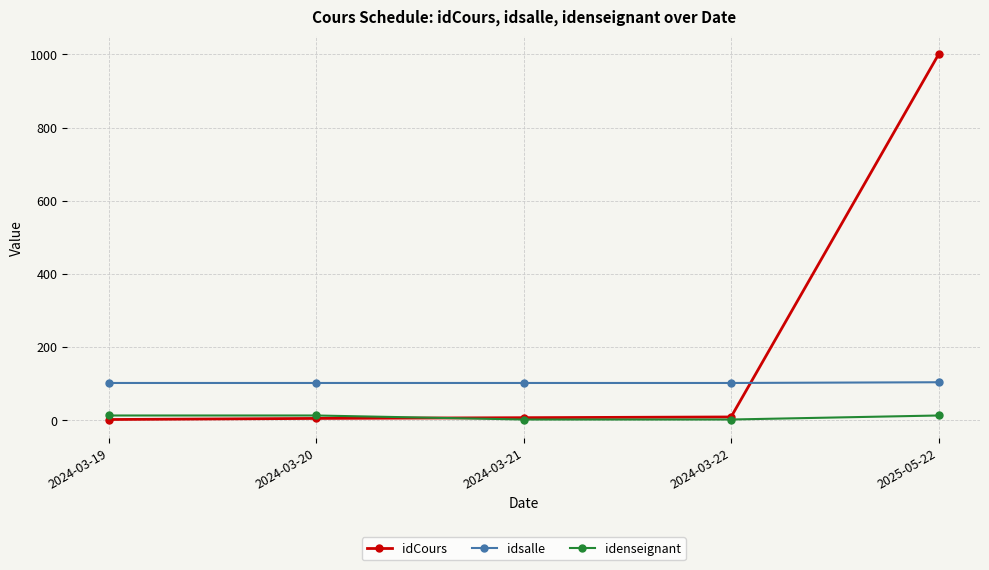

What is the difference between the second highest and second lowest values in the idCours series?

4